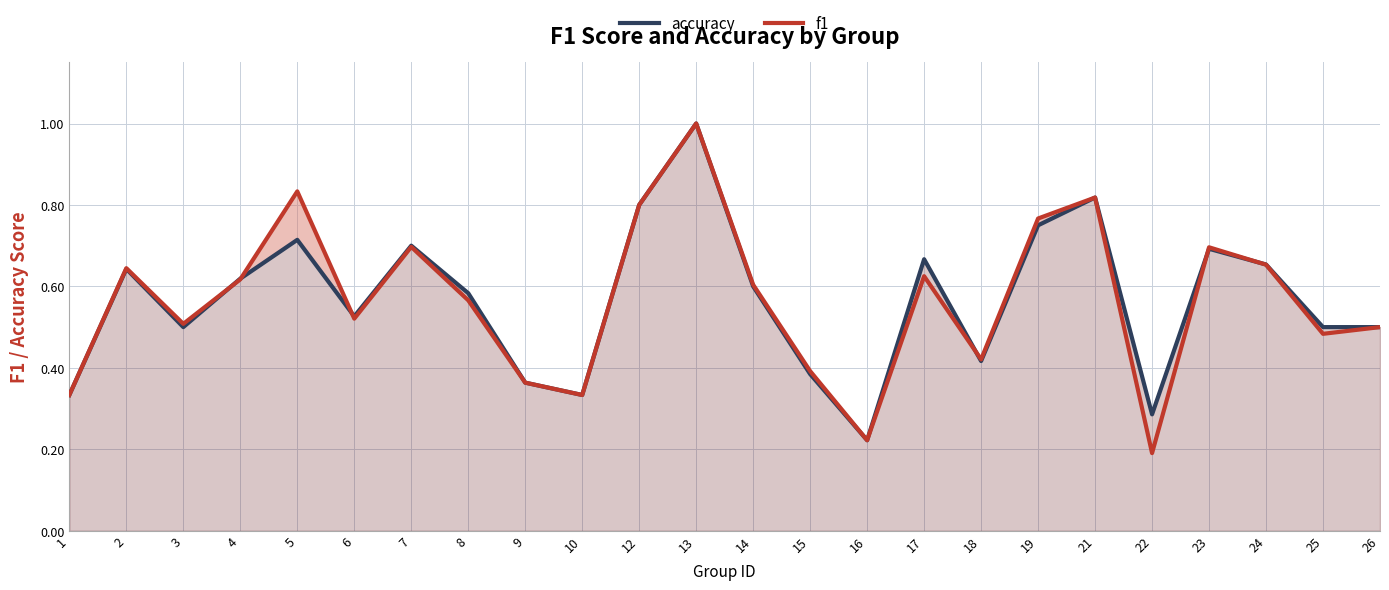

Reading left to right, transcribe all the data shown in this chart.

accuracy: 1=0.3	2=0.6	3=0.5	4=0.6	5=0.7	6=0.5	7=0.7	8=0.6	9=0.4	10=0.3	12=0.8	13=1.0	14=0.6	15=0.4	16=0.2	17=0.7	18=0.4	19=0.8	21=0.8	22=0.3	23=0.7	24=0.7	25=0.5	26=0.5
f1: 1=0.3	2=0.6	3=0.5	4=0.6	5=0.8	6=0.5	7=0.7	8=0.6	9=0.4	10=0.3	12=0.8	13=1.0	14=0.6	15=0.4	16=0.2	17=0.6	18=0.4	19=0.8	21=0.8	22=0.2	23=0.7	24=0.7	25=0.5	26=0.5